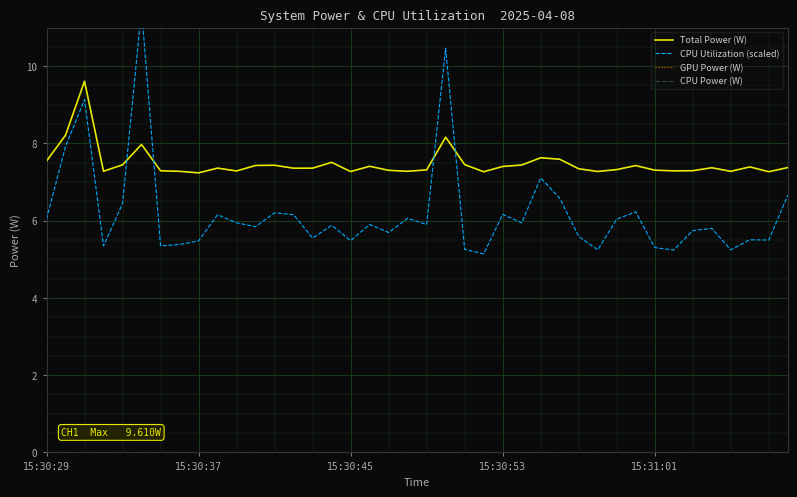

Does the chart display data point markers on the line(s)?

No